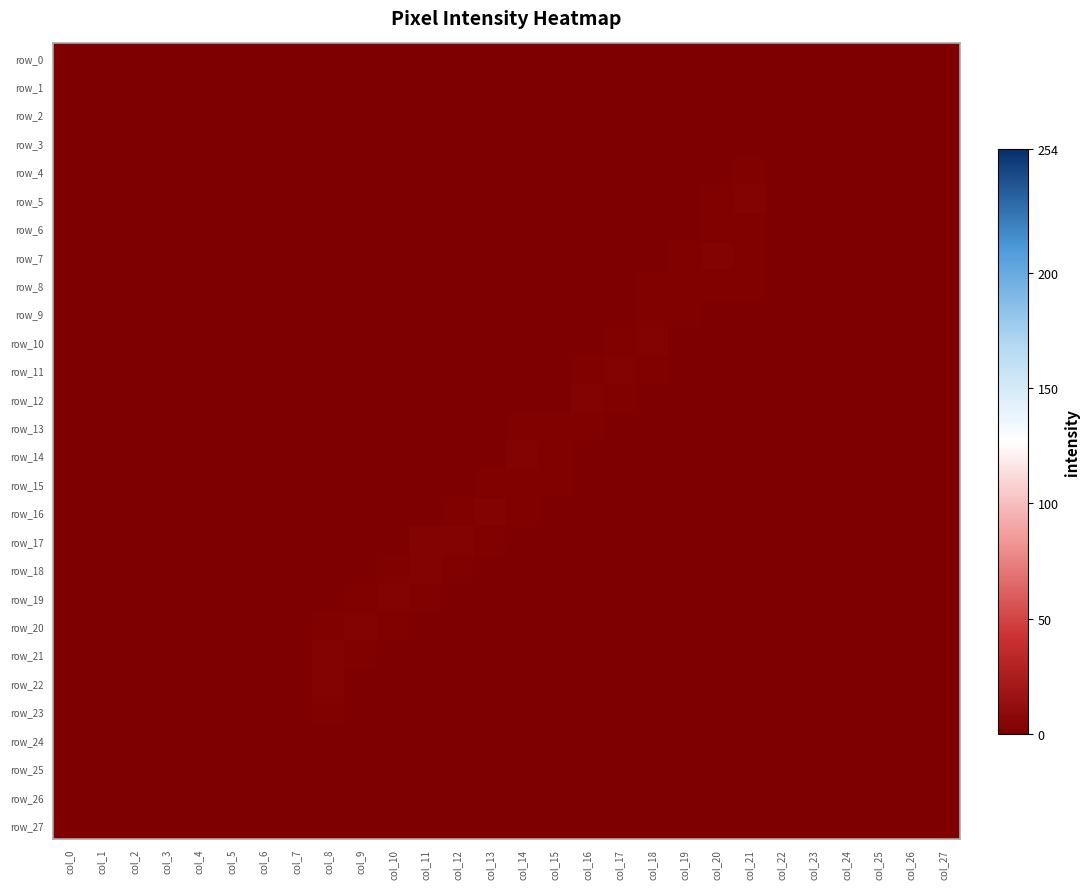

At how many categories does at least one series exceed 1?

14